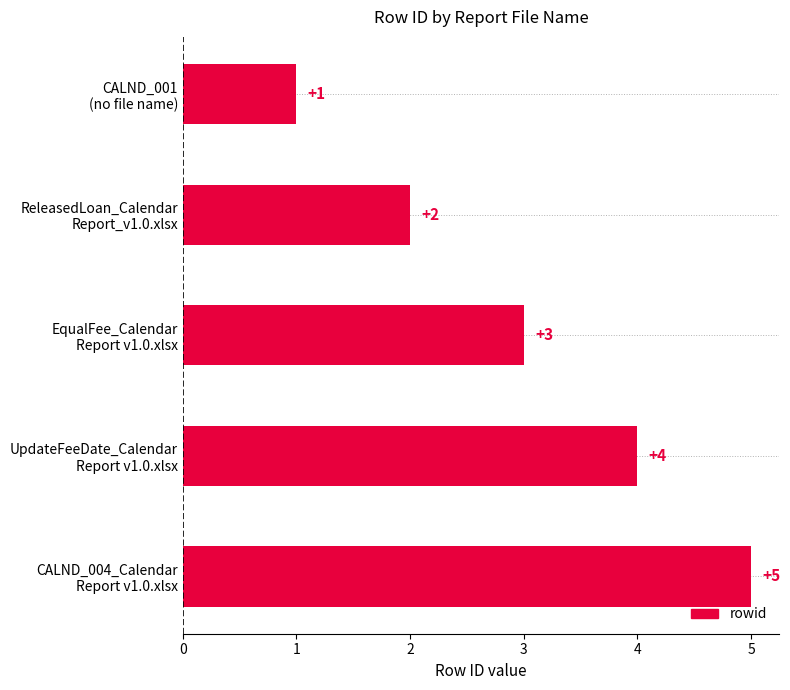

What is the value of the 2nd bar from the top?

2